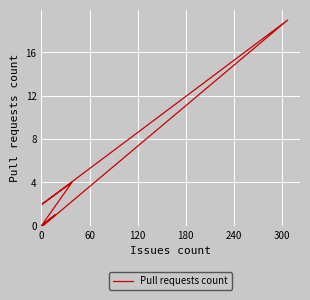

What is the difference between the second highest and minimum values?

4